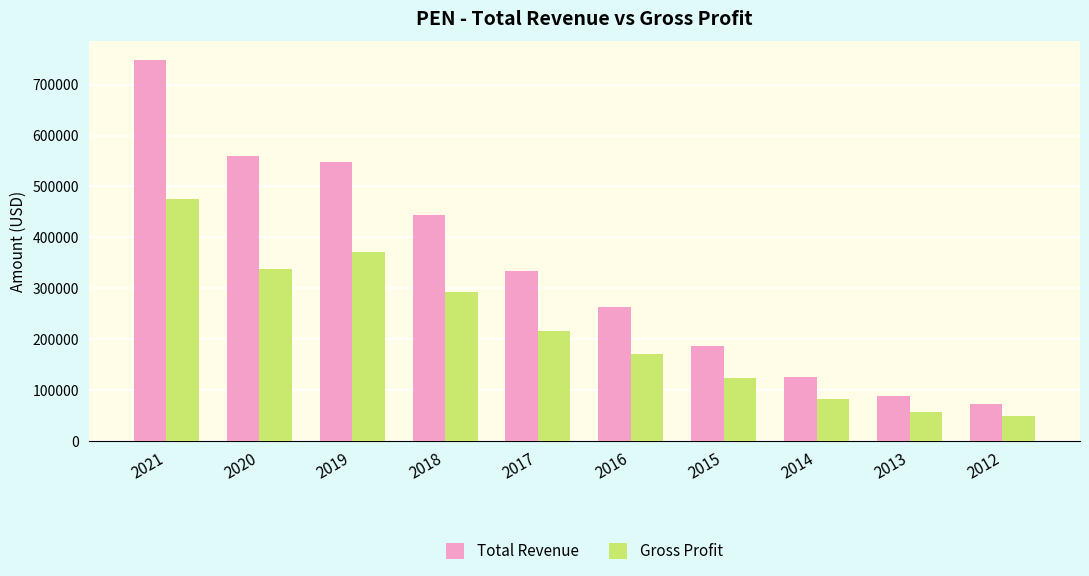

Is the value of Total Revenue at 2018 greater than the value of Gross Profit at 2012?

Yes